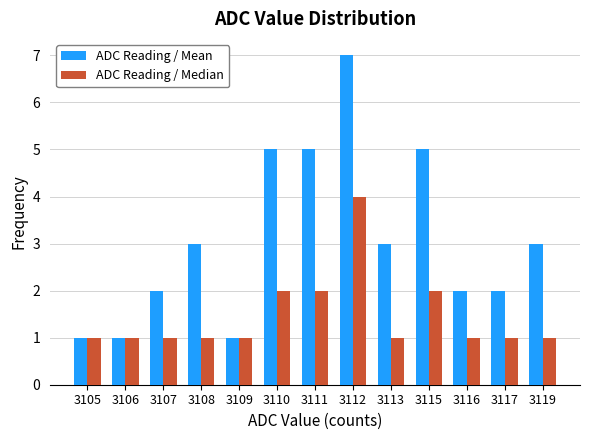

Reading left to right, extract all data points from this chart.

ADC Reading / Mean: 3105=1	3106=1	3107=2	3108=3	3109=1	3110=5	3111=5	3112=7	3113=3	3115=5	3116=2	3117=2	3119=3
ADC Reading / Median: 3105=1	3106=1	3107=1	3108=1	3109=1	3110=2	3111=2	3112=4	3113=1	3115=2	3116=1	3117=1	3119=1